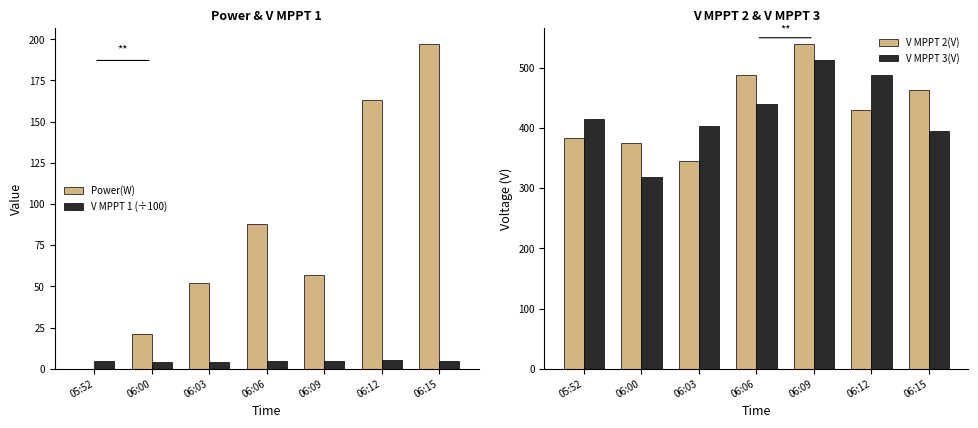

At 06:06, list the series in order from largest to smallest.

V MPPT 2(V), V MPPT 3(V), Power(W), V MPPT 1 (÷100)